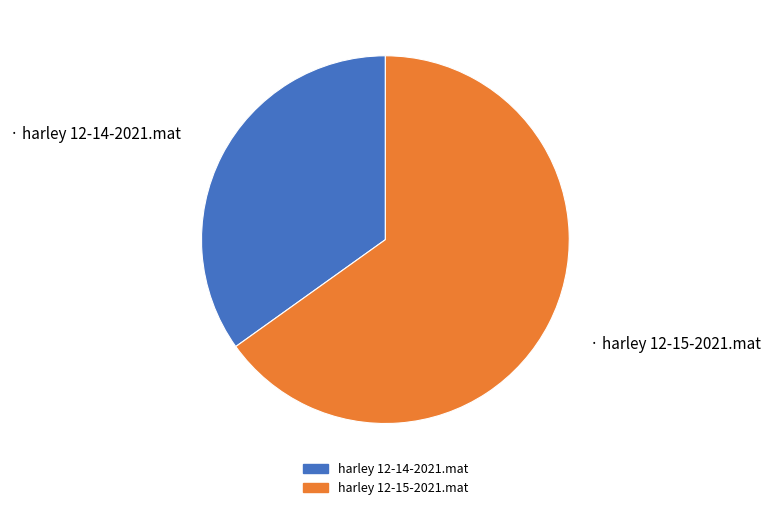

What is the ratio of the value at harley 12-14-2021.mat to the value at harley 12-15-2021.mat?

0.5